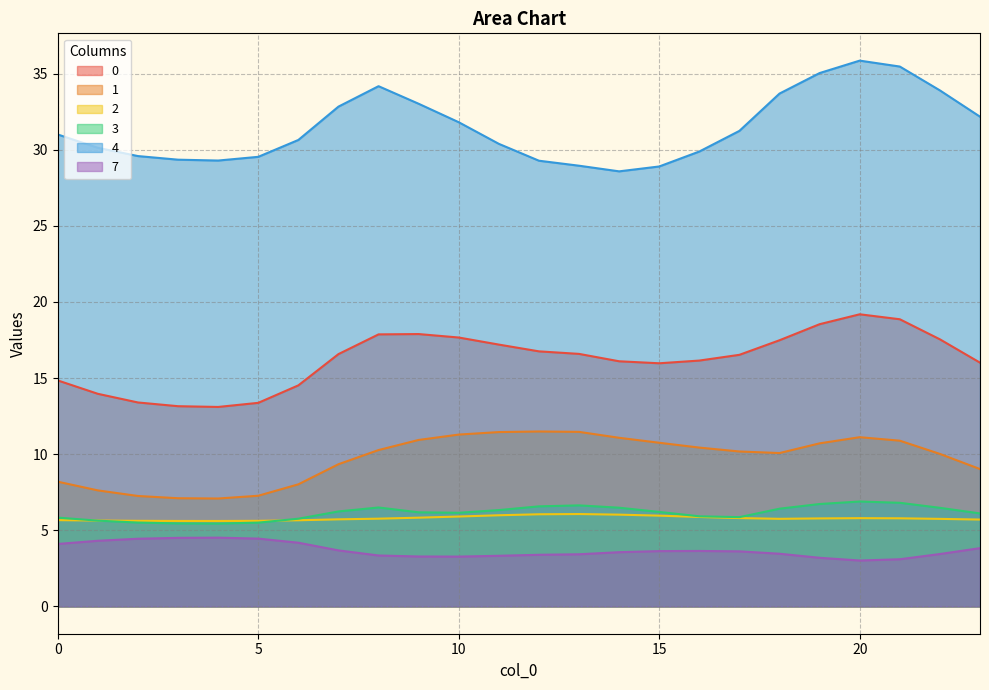

What is the approximate value of 2 at 2?

5.6